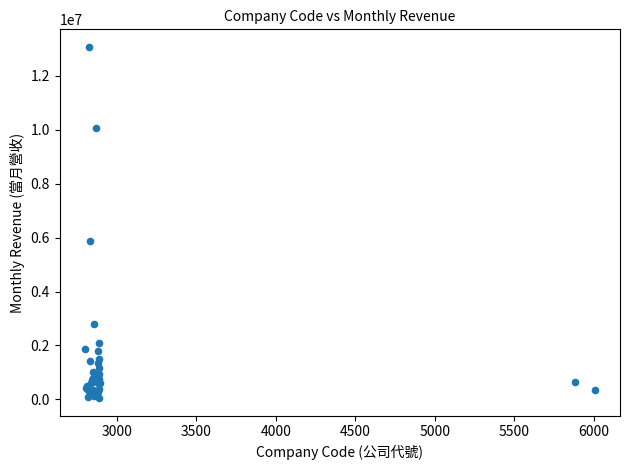

What Y value in the scatter plot is closest to 6560094?

5881440